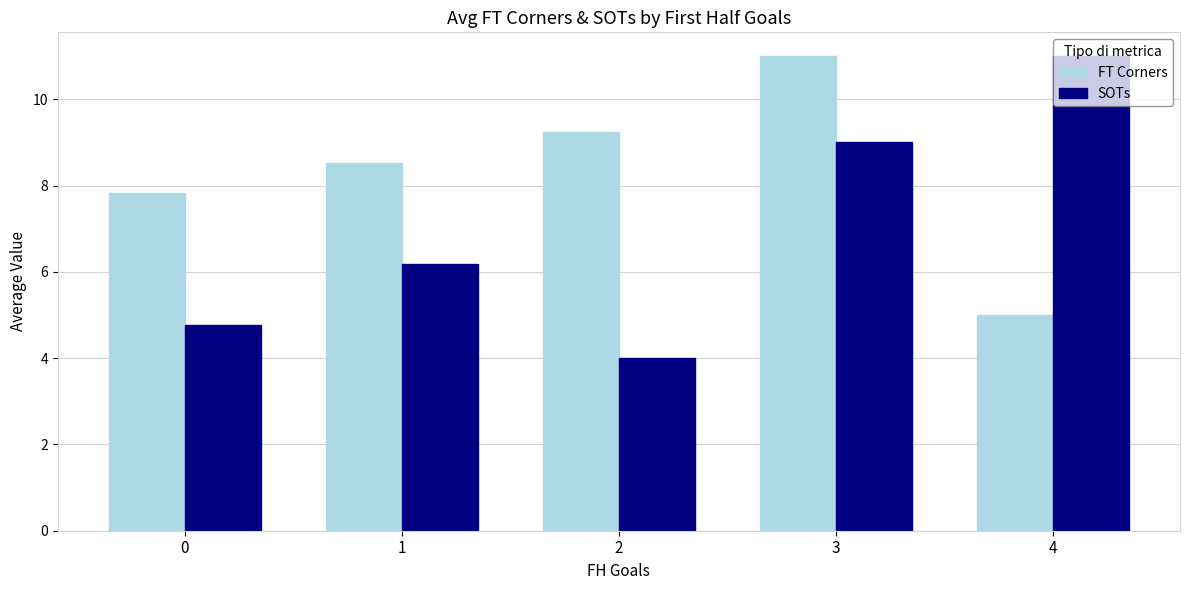

How many data points in SOTs are above 6?

3